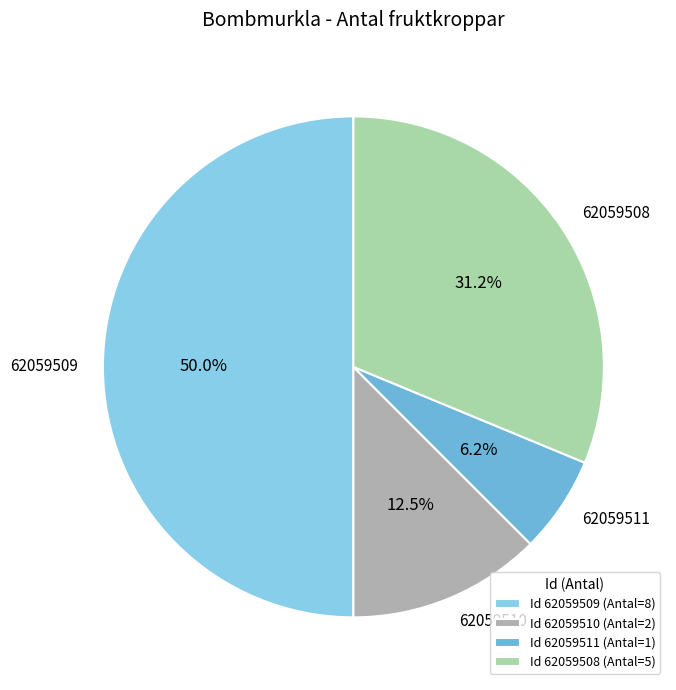

Rank the categories by value from highest to lowest.

Id 62059509 (Antal=8), Id 62059508 (Antal=5), Id 62059510 (Antal=2), Id 62059511 (Antal=1)